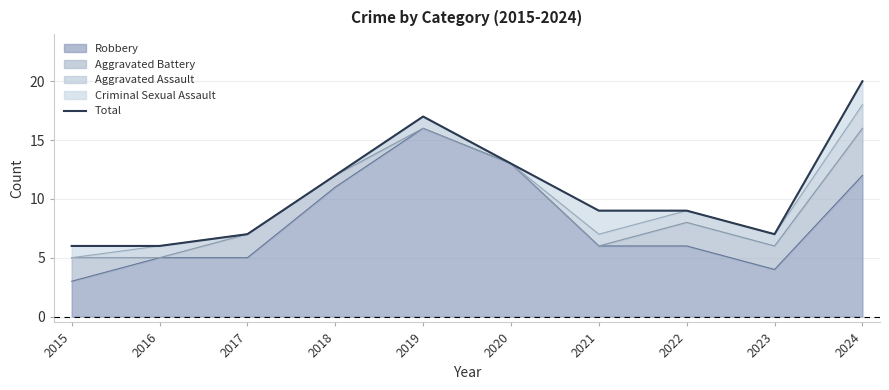

What is the minimum value shown in the chart?

6